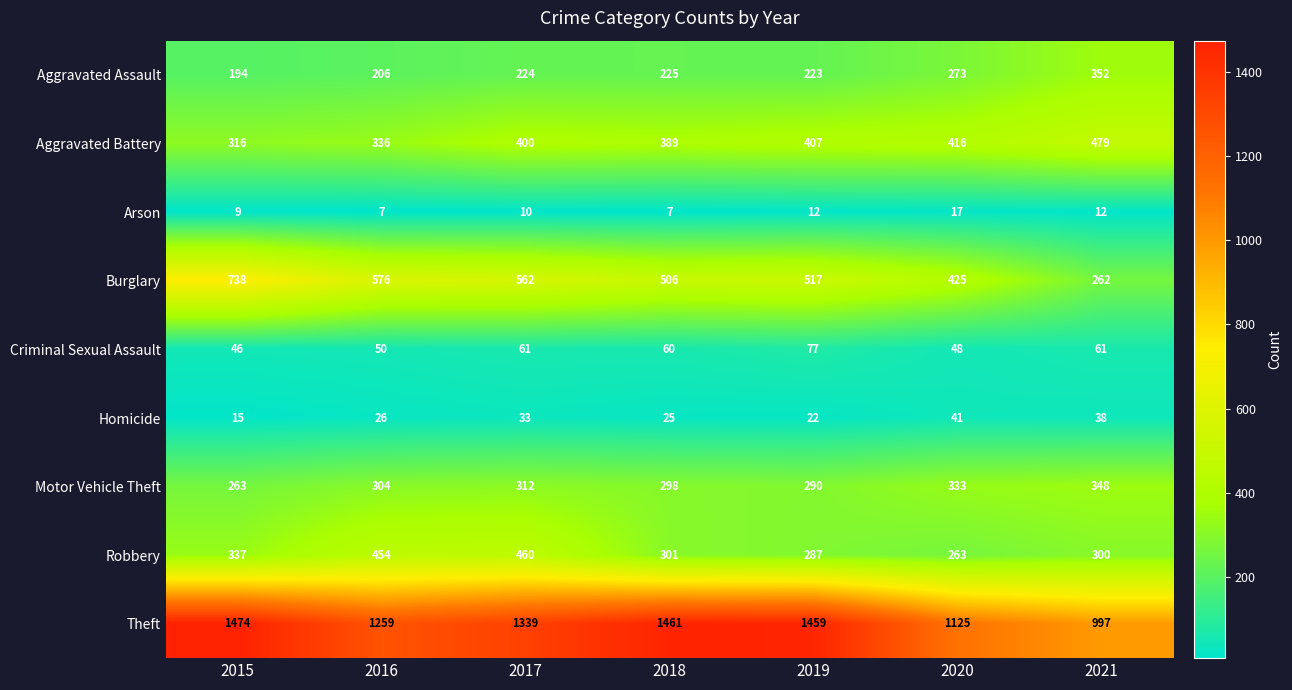

What is the average value of the Aggravated Battery series?

392